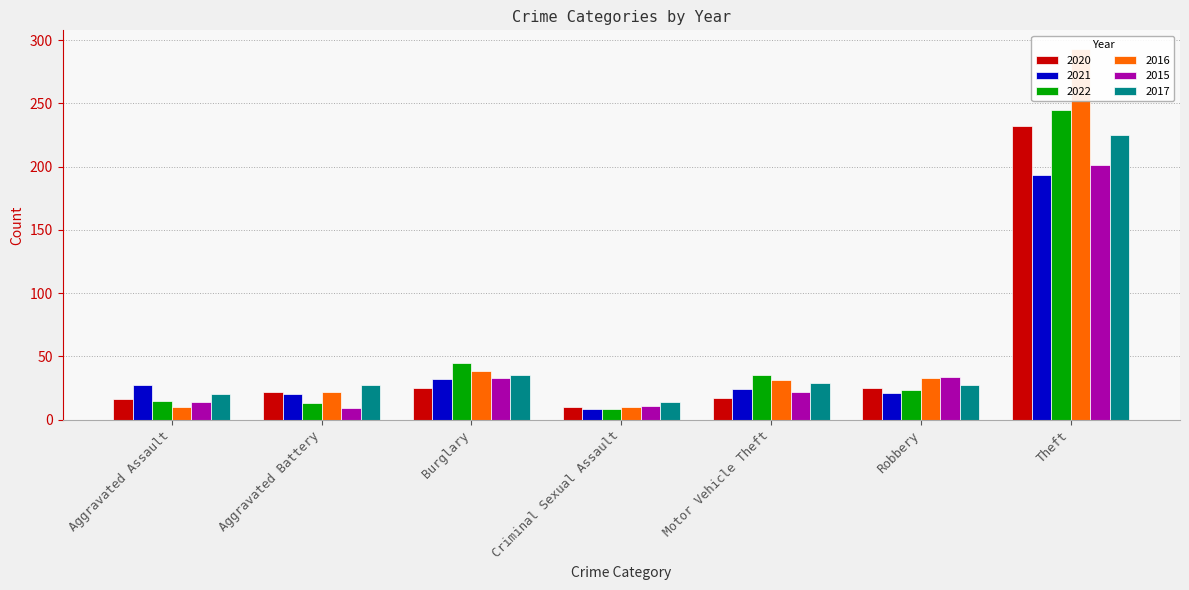

What is the total value across all series at Robbery?

163